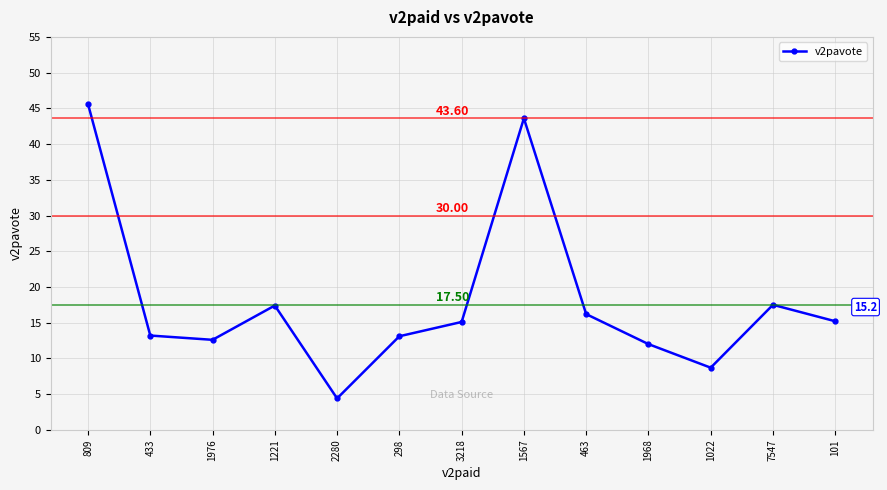

What is the greatest value displayed?

45.6